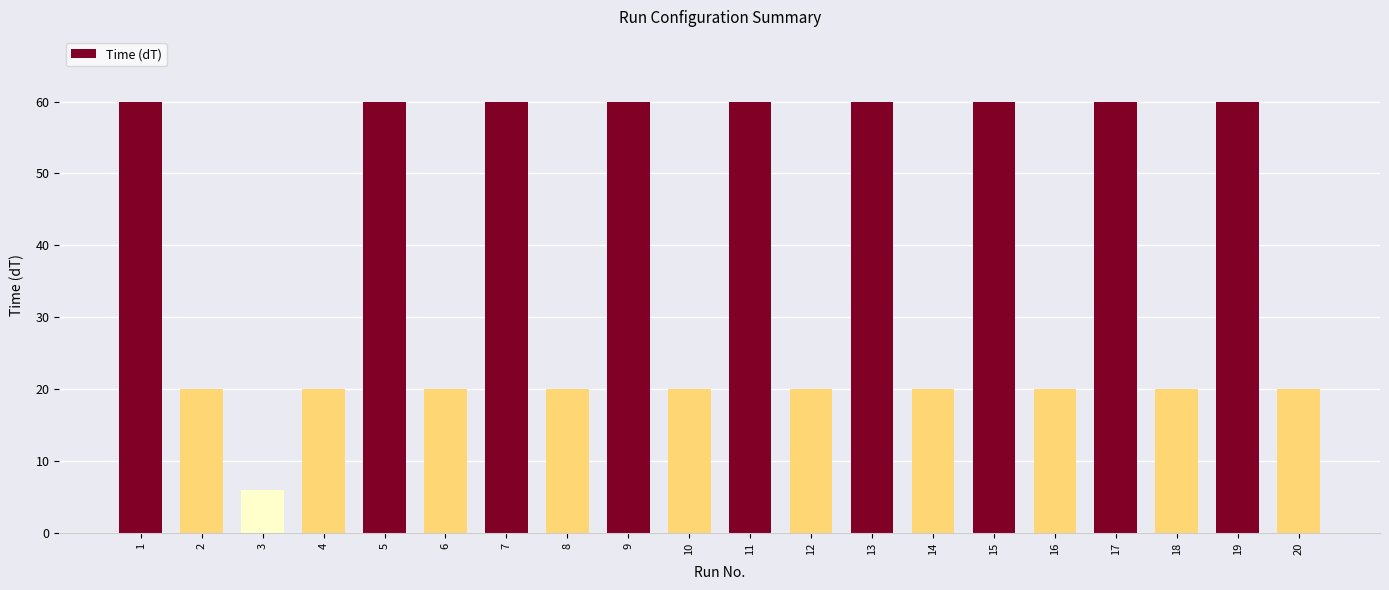

The value at 11 is 99. True or false?

False